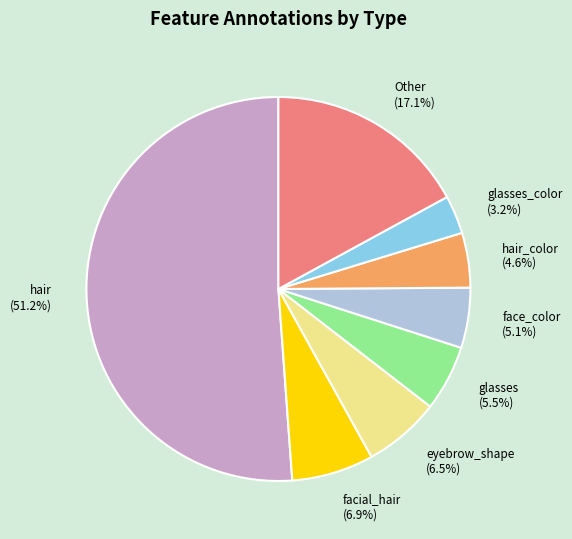

Which slice is the largest?

hair (51.2%)